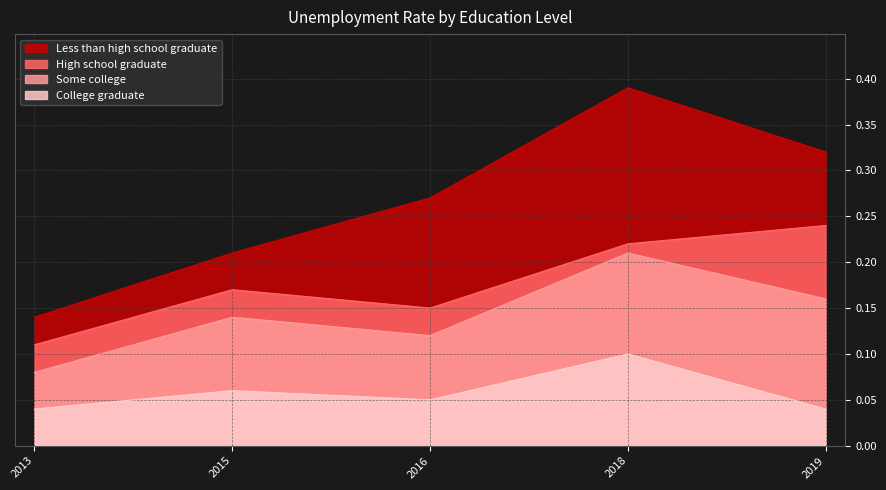

The High school graduate series shows 0.2 at 2018. True or false?

True